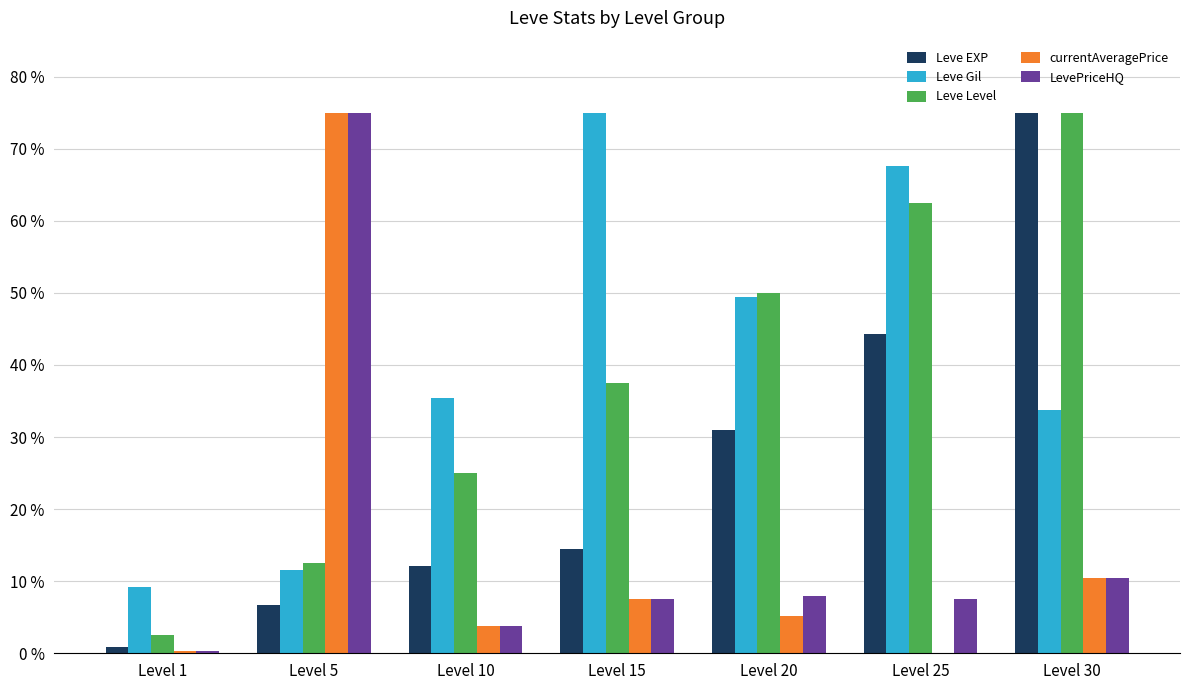

At which category is the sum across all series the highest?

Level 30